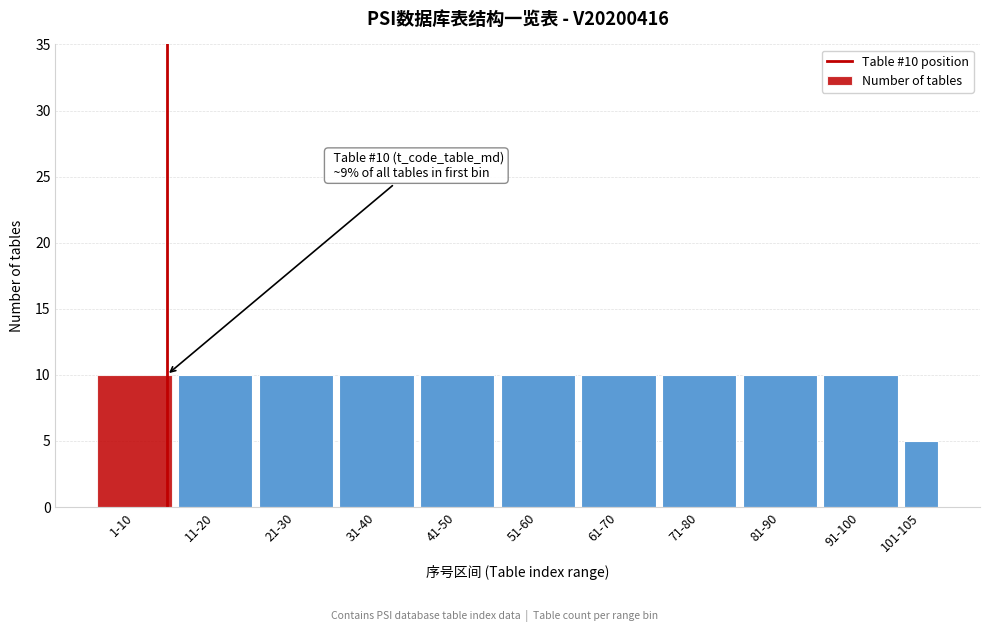

Reading right to left, extract all data points from this chart.

5	10	10	10	10	10	10	10	10	10	10